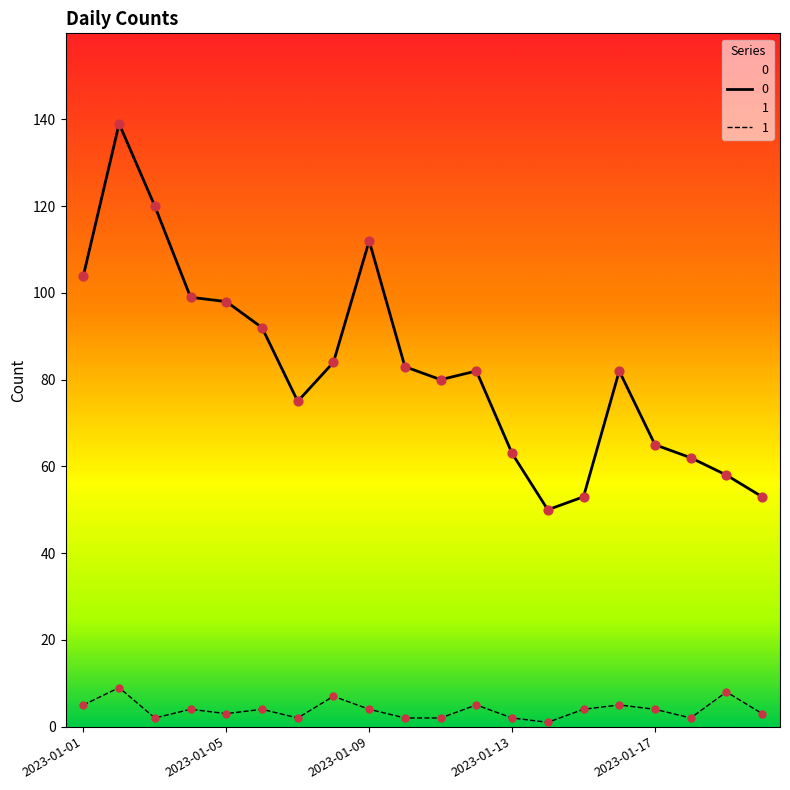

Is the value of 0 at 2023-01-01 greater than the value of 1 at 2023-01-18?

Yes